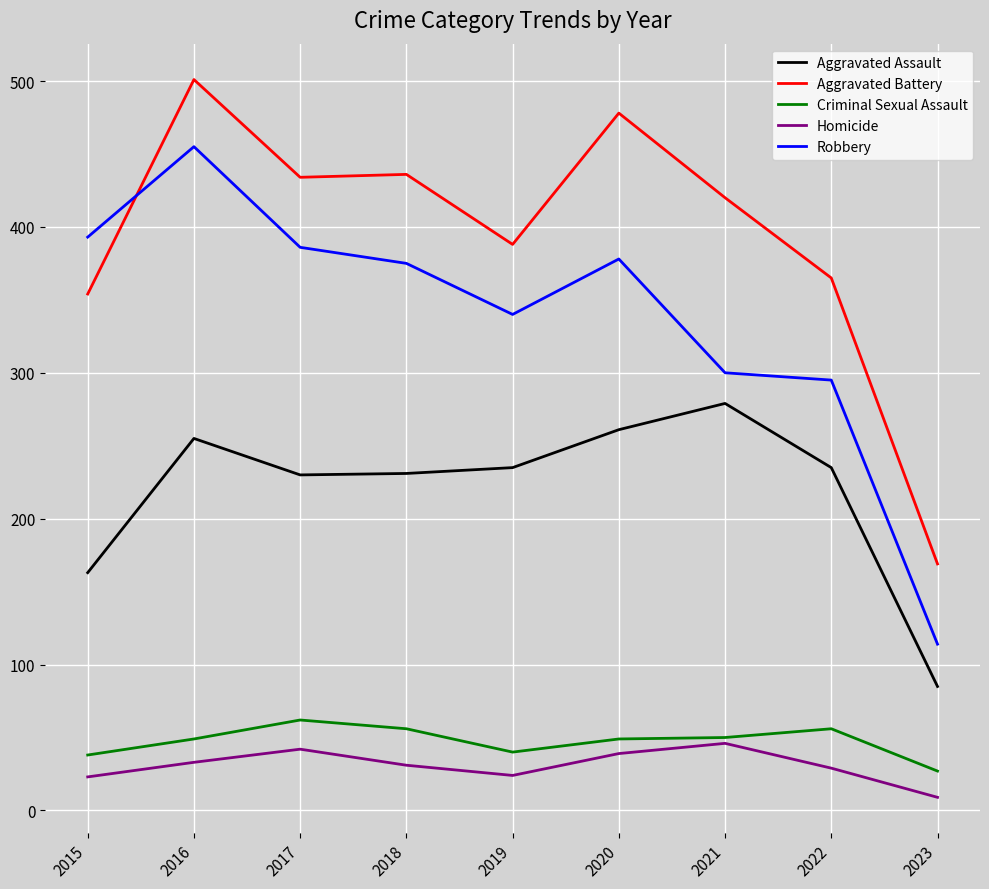

Is the value of Criminal Sexual Assault at 2018 greater than the value of Homicide at 2018?

Yes